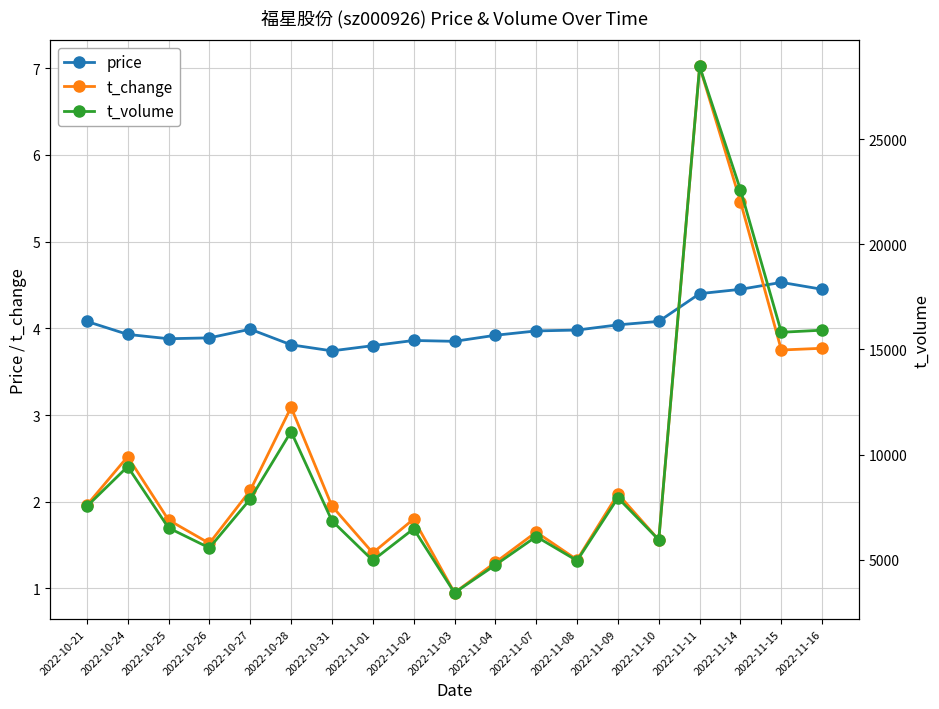

At how many categories does at least one series exceed 13467?

4